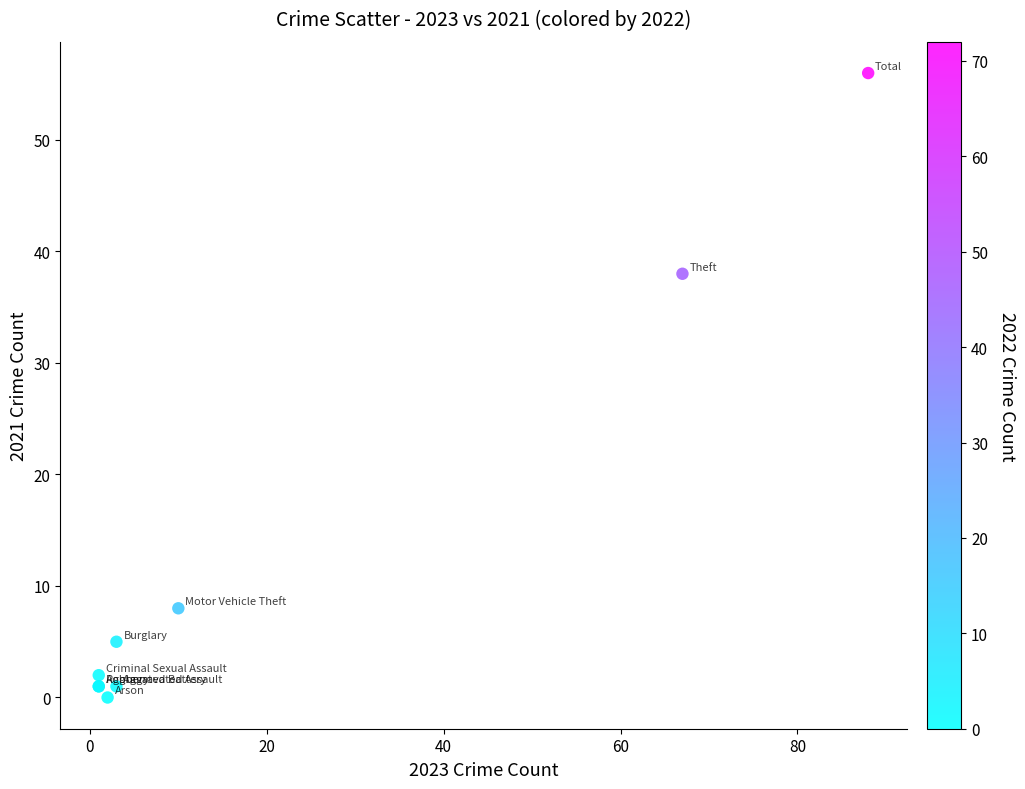

What Y value in the scatter plot is closest to 28?

38